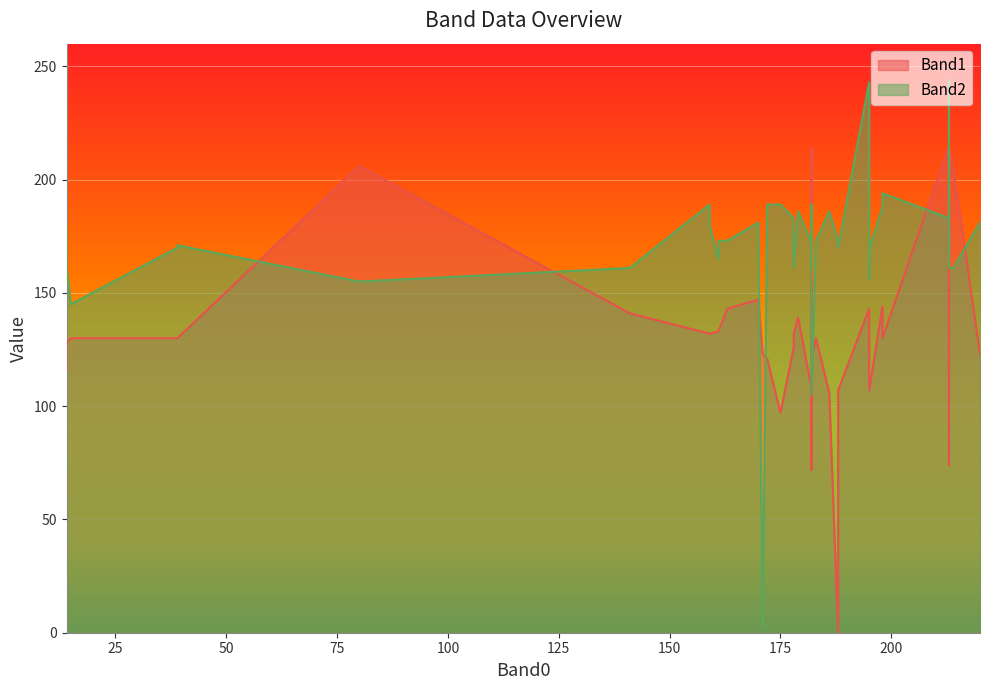

Which label corresponds to the largest value in the chart?

213